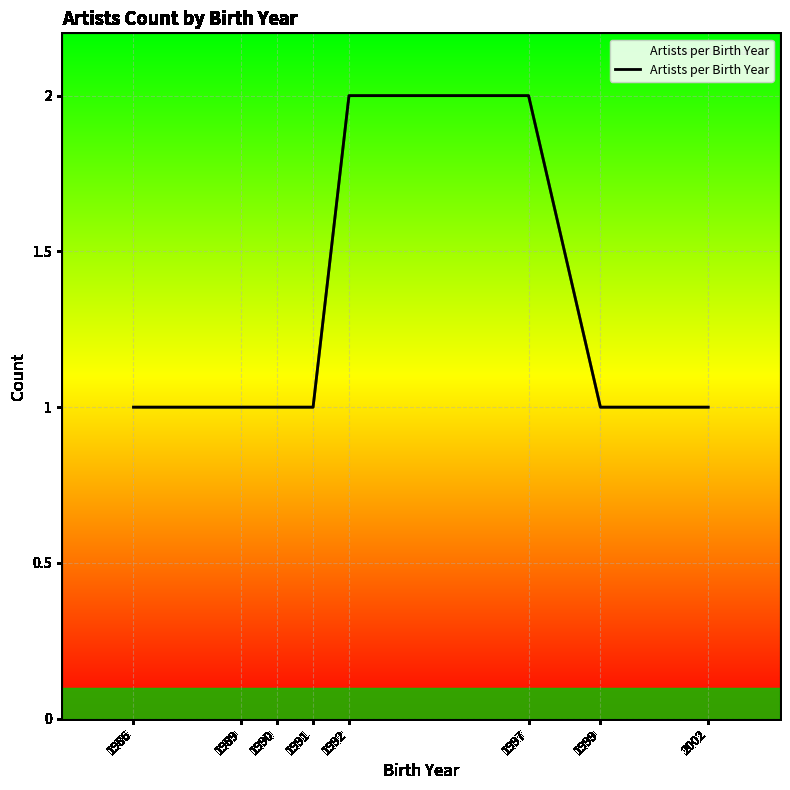

Count the values in the range 1 to 2.

8